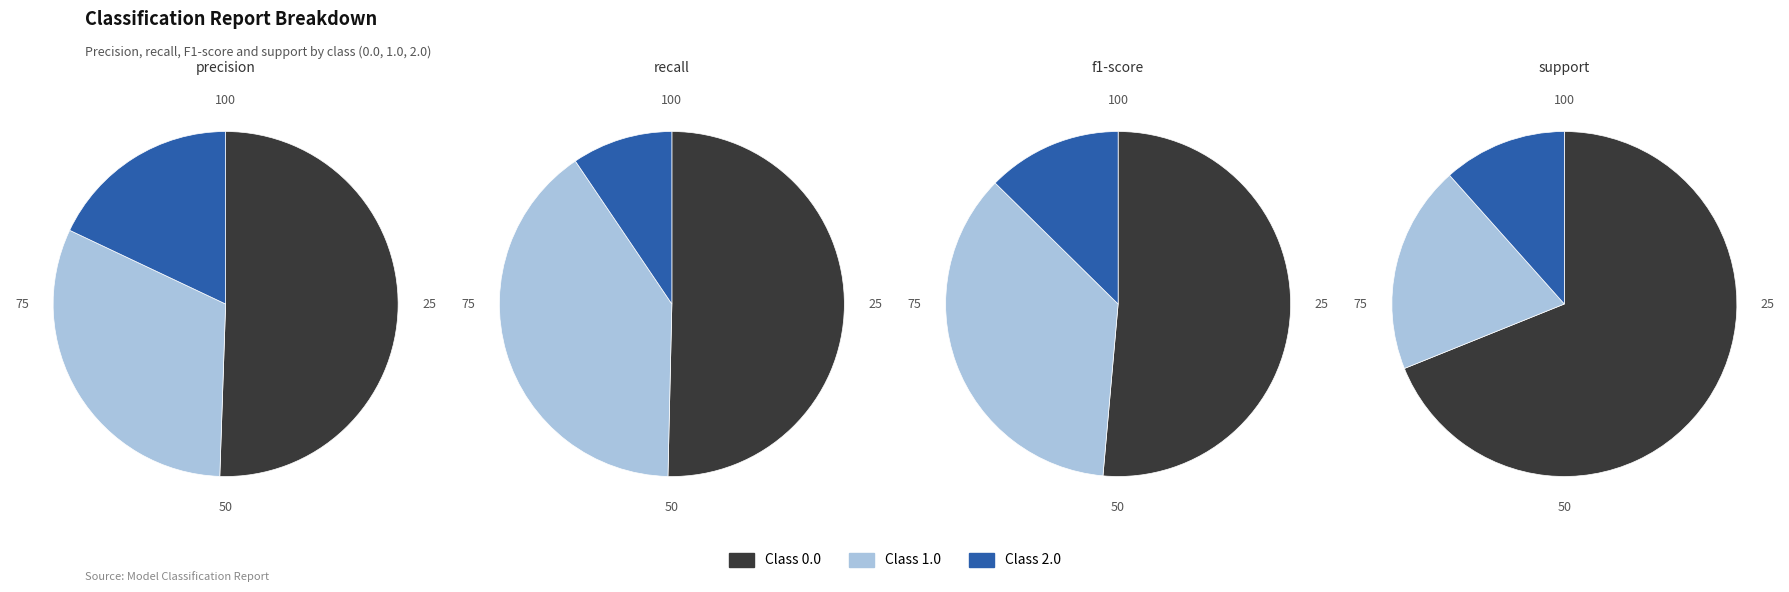

What is the difference between the highest and lowest values at 1.0?

29164.4